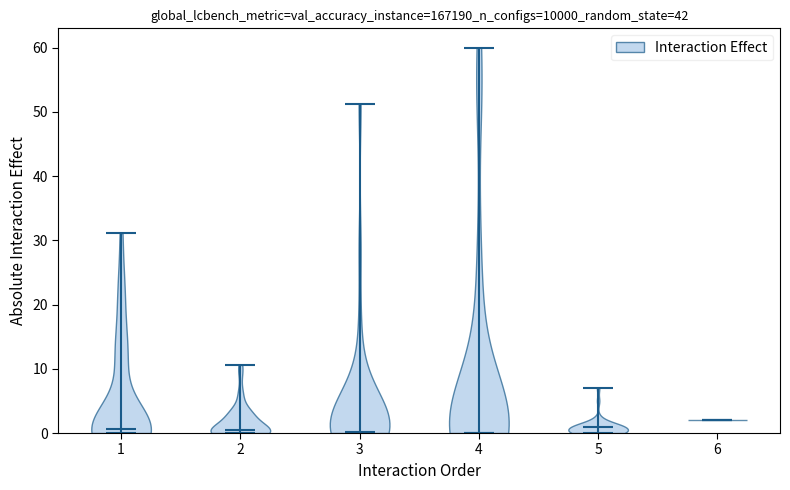

What is the lowest point the violin at x = 6 reaches on the y-axis? The values are not printed on the chart, so give them approximately, as read against the axis.

2